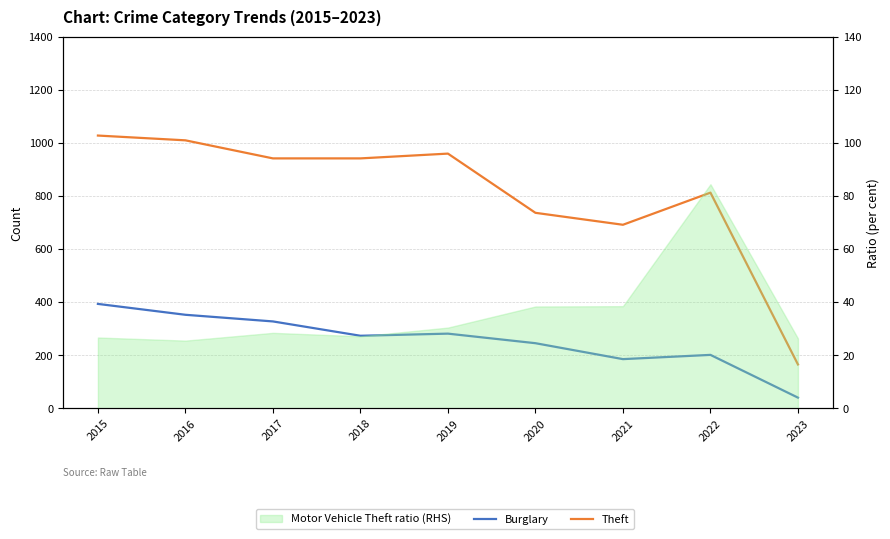

In Burglary, how many points are lower than both neighbors (excluding endpoints)?

2